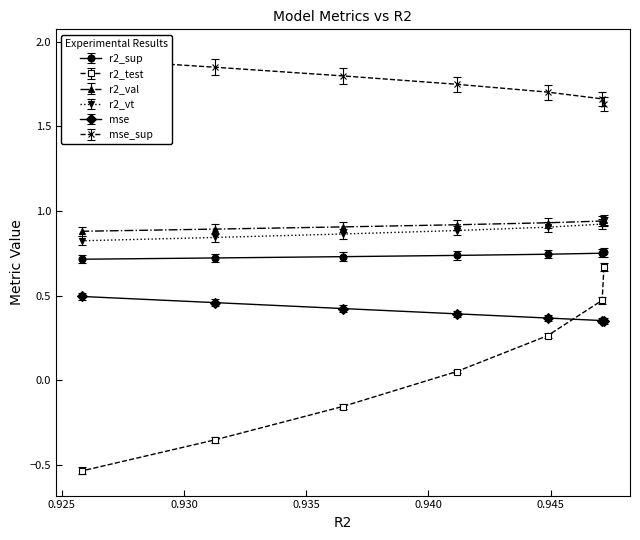

Count the r2_val values in the range 0 to 1.

7